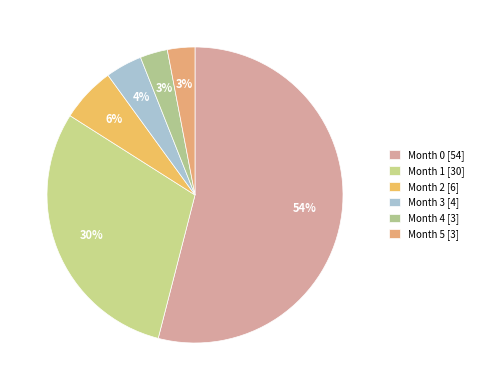

What is the largest slice in the pie chart?

Month 0